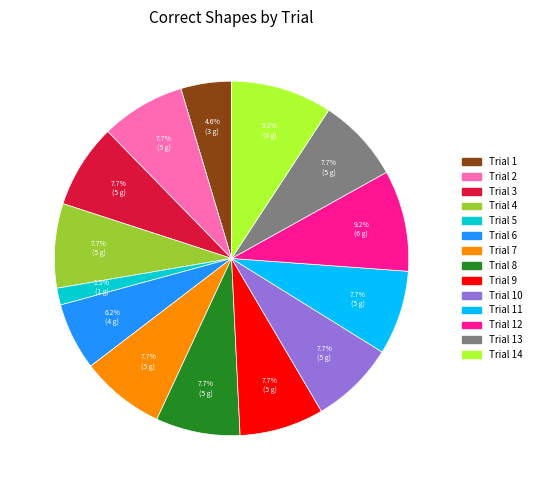

Is there any slice that represents more than half of the pie?

No